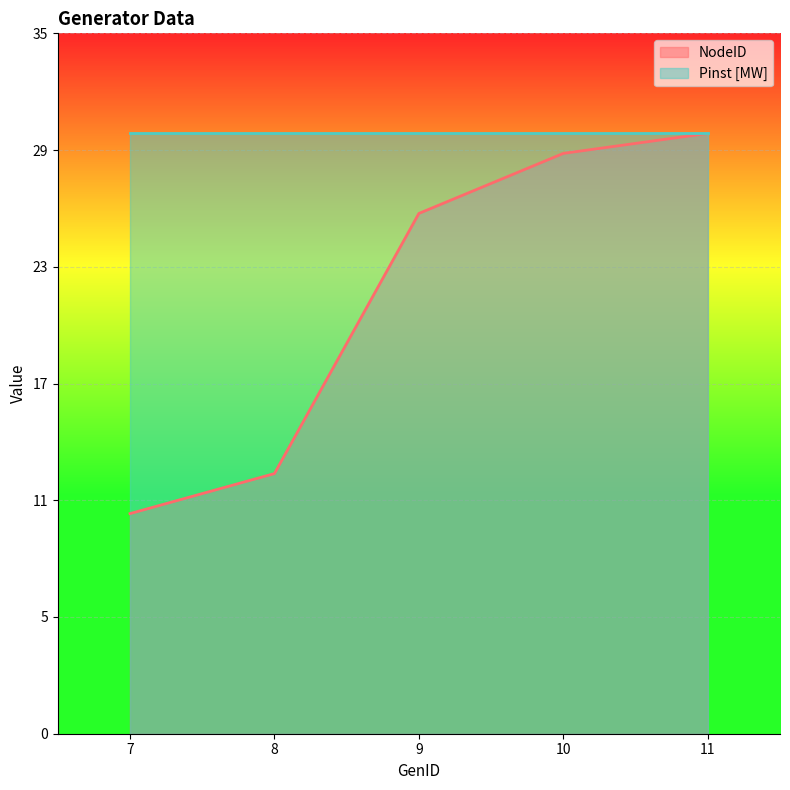

Reading right to left, what are all the values shown in this chart?

30	29	26	13	11